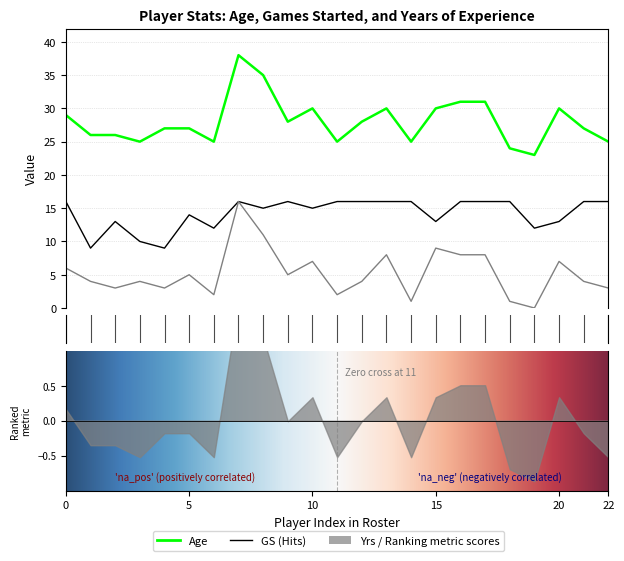

True or false: Age and GS cross at least once.

False